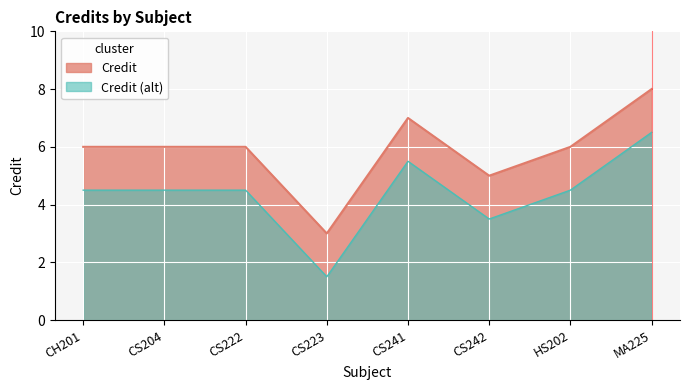

Rank the categories by value from lowest to highest.

CS223, CS242, CH201, CS204, CS222, HS202, CS241, MA225